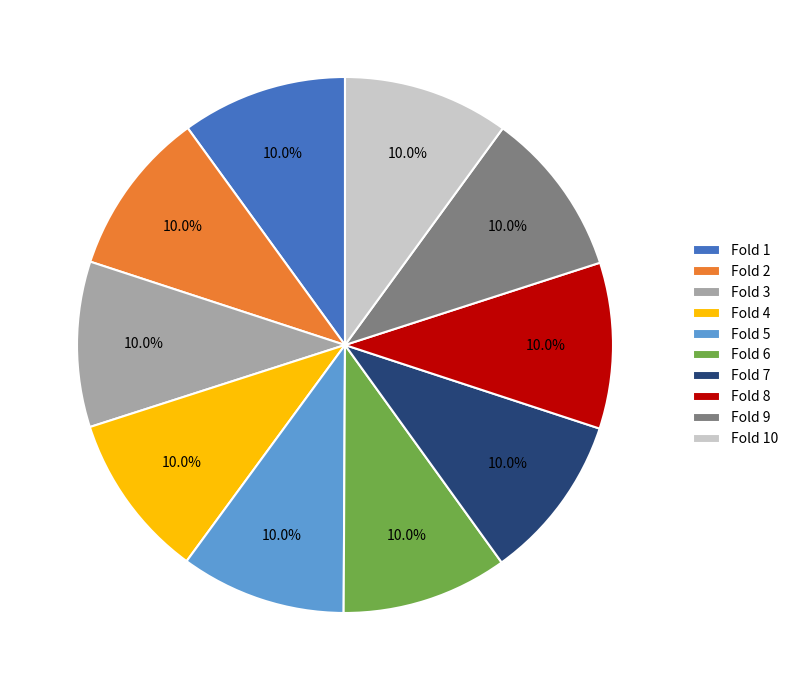

How many slices are in this pie chart?

10